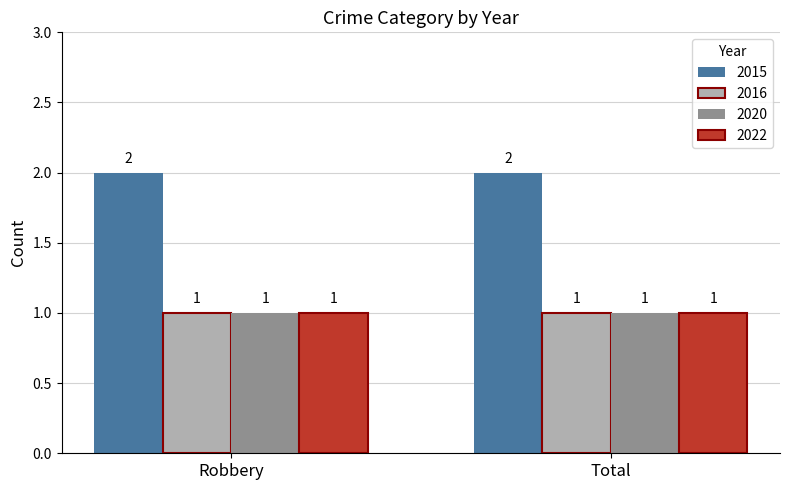

Which series has the largest total across all categories?

2015